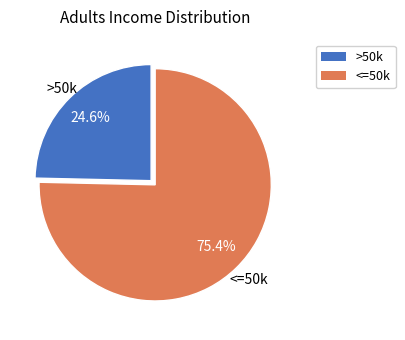

Does any single category account for the majority?

Yes